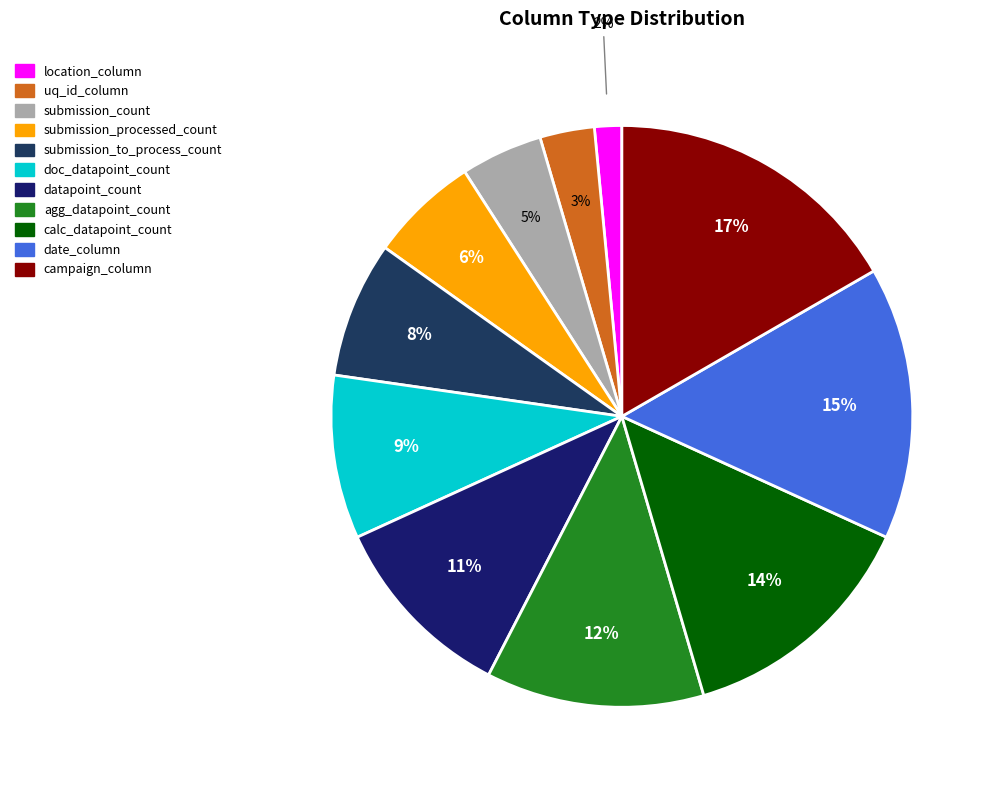

Is there a majority slice in this chart?

No